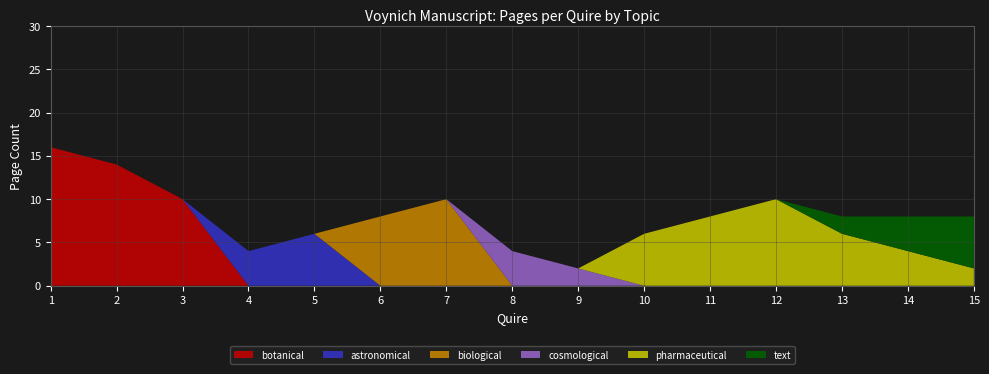

Reading left to right, what are all the values shown in this chart?

botanical: 16	14	10	0	0	0	0	0	0	0	0	0	0	0	0
astronomical: 0	0	0	4	6	0	0	0	0	0	0	0	0	0	0
biological: 0	0	0	0	0	8	10	0	0	0	0	0	0	0	0
cosmological: 0	0	0	0	0	0	0	4	2	0	0	0	0	0	0
pharmaceutical: 0	0	0	0	0	0	0	0	0	6	8	10	6	4	2
text: 0	0	0	0	0	0	0	0	0	0	0	0	2	4	6